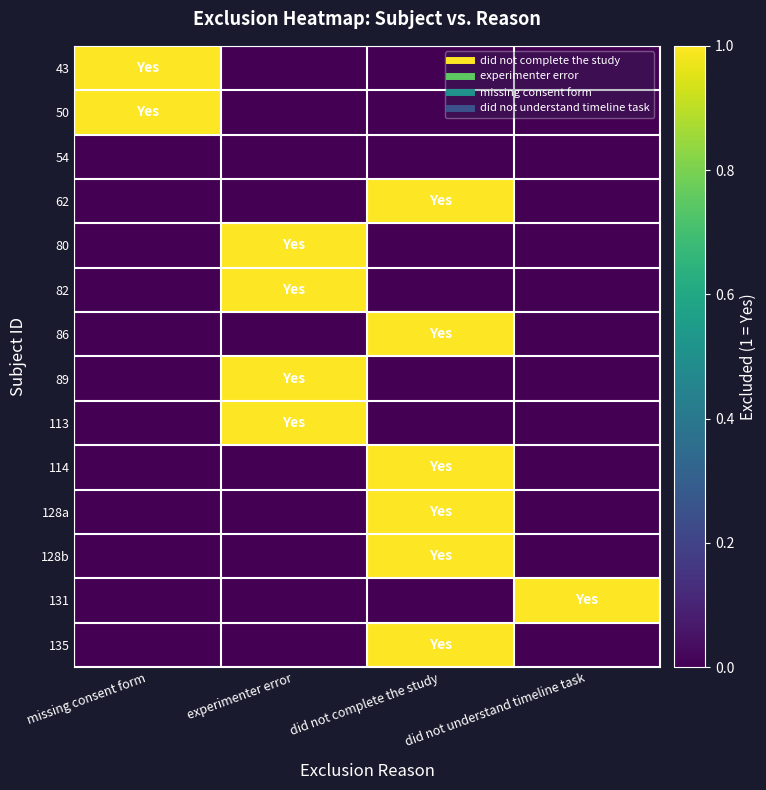

Which series has the widest spread of values?

43